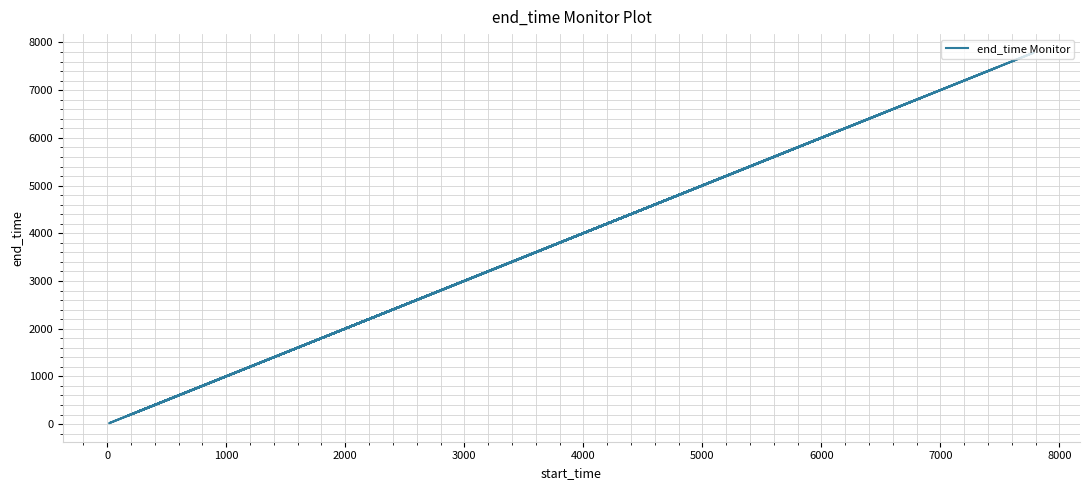

Does the chart have visible grid lines?

Yes